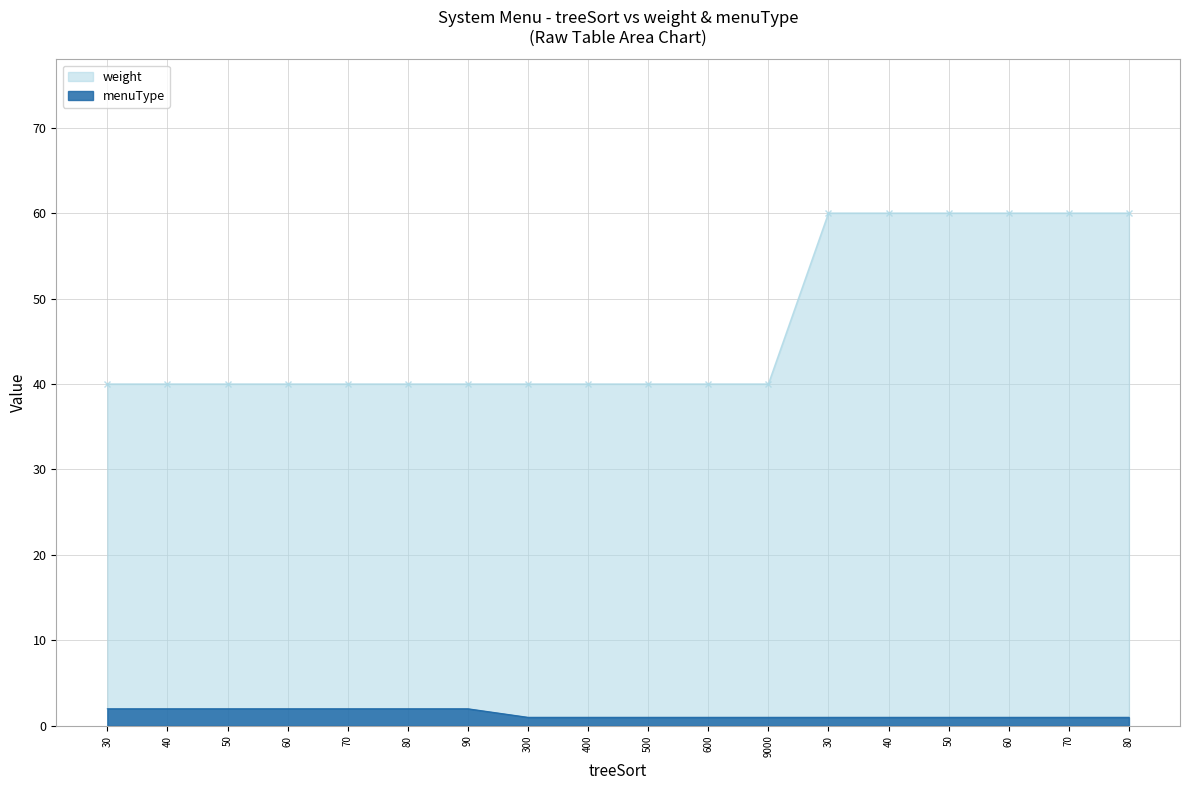

Between 50 and 400, which is larger?

50